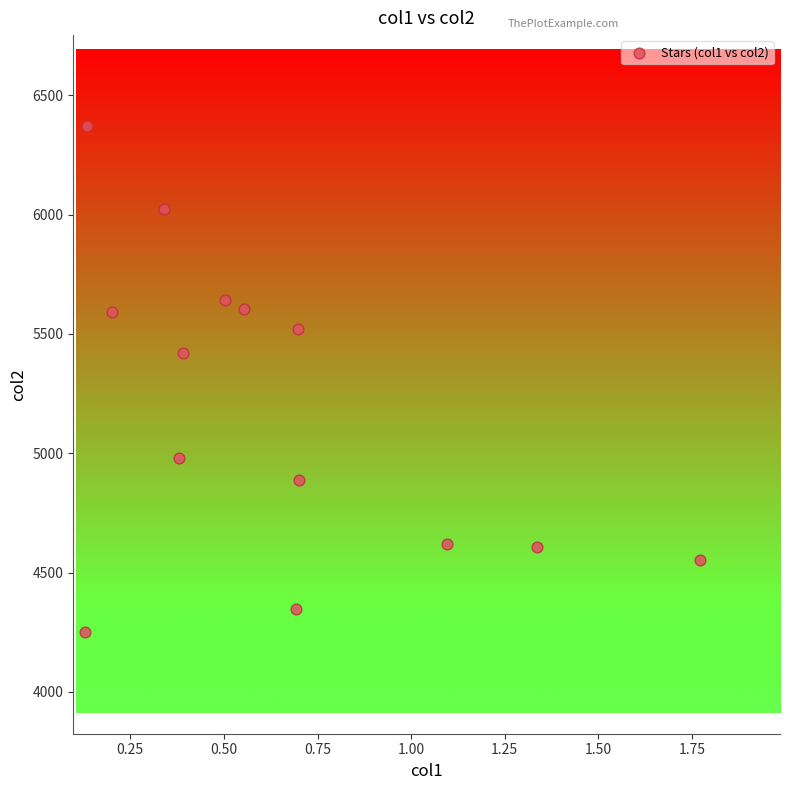

What Y value in the scatter plot is closest to 5310?

5419